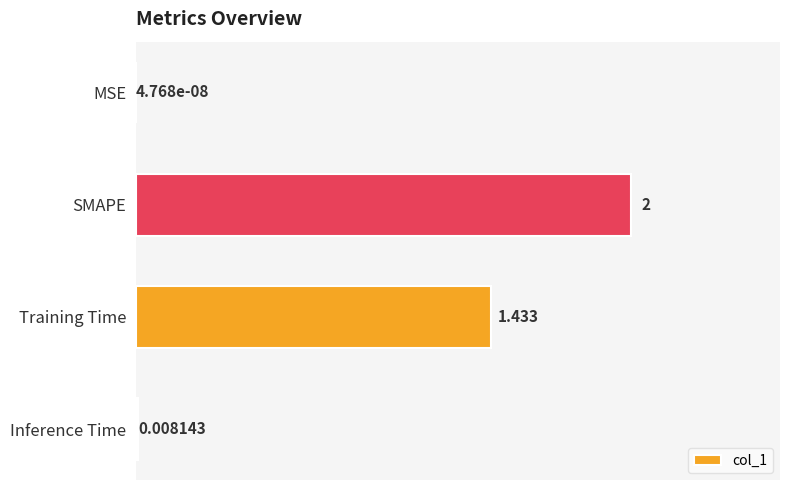

At which category does the chart reach its peak across all series?

SMAPE